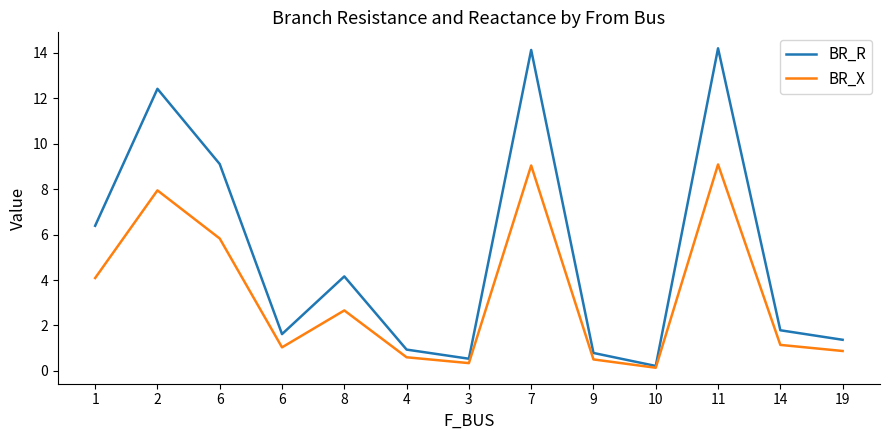

What is the sum of the BR_X values at 11 and 8?

11.8